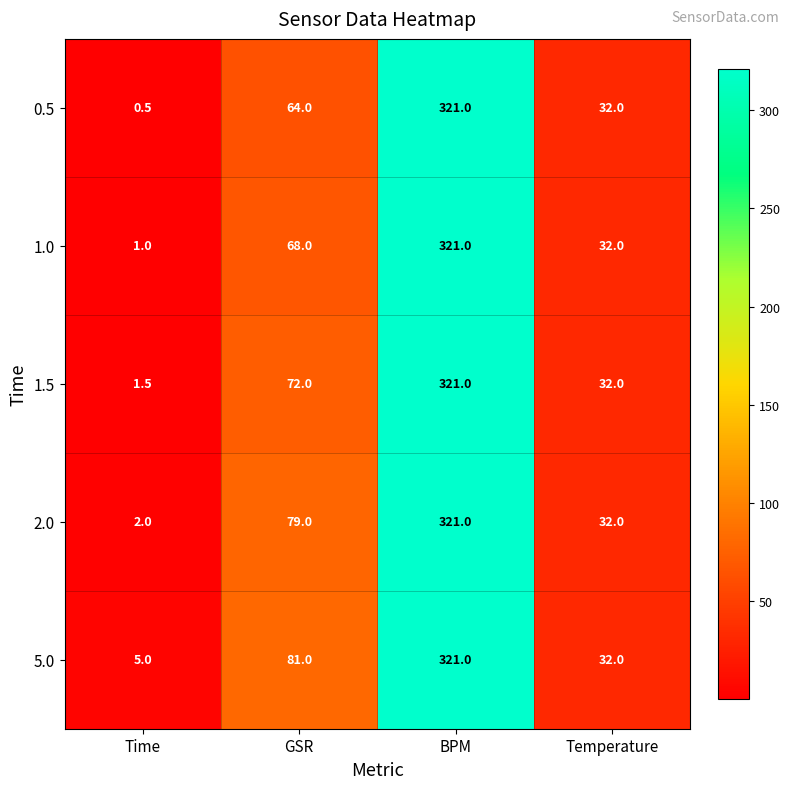

What is the difference between the maximum and minimum values in the 5.0 series?

316.0